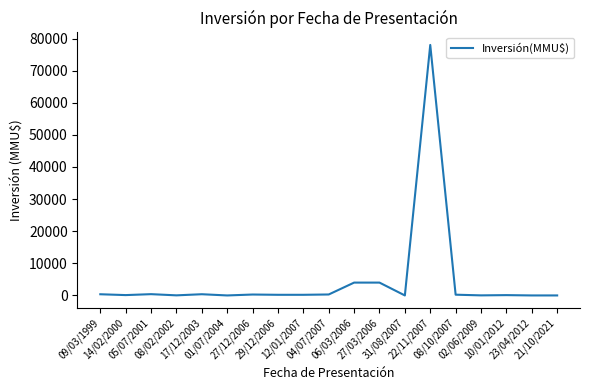

What is the difference between the maximum and minimum values?

78000